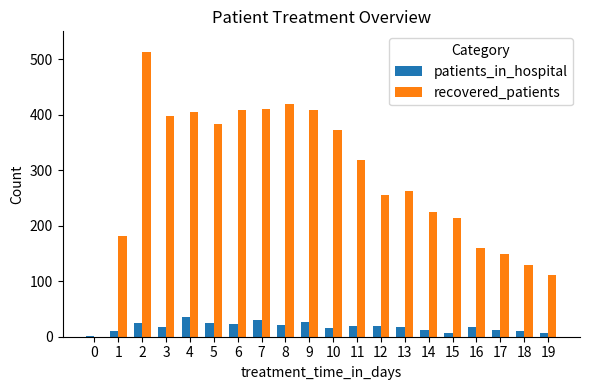

Are the bars grouped side by side (vs. stacked)?

Yes